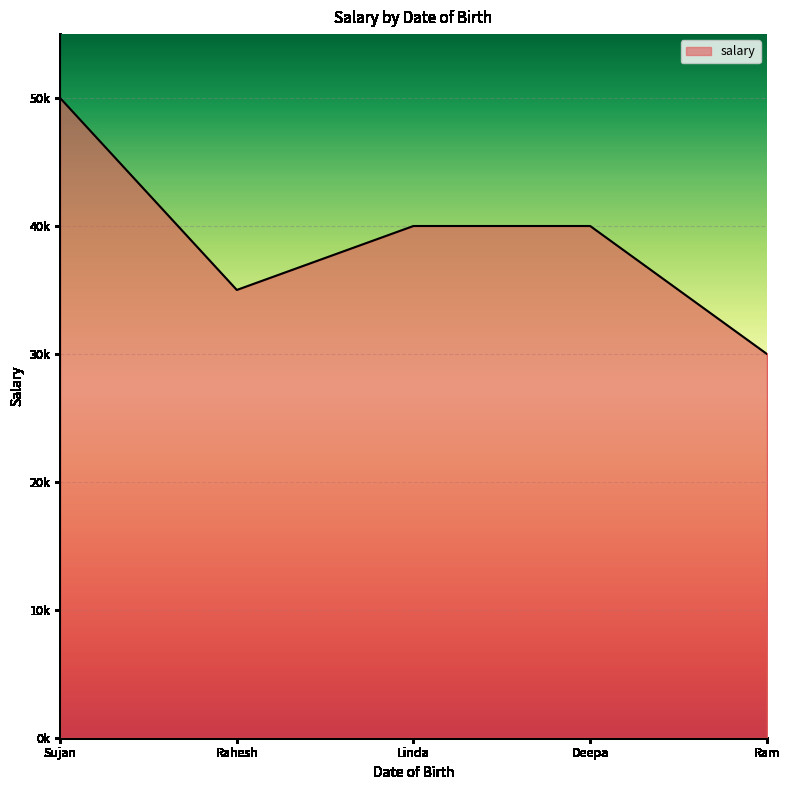

Is this an area chart (filled region under the line)?

Yes